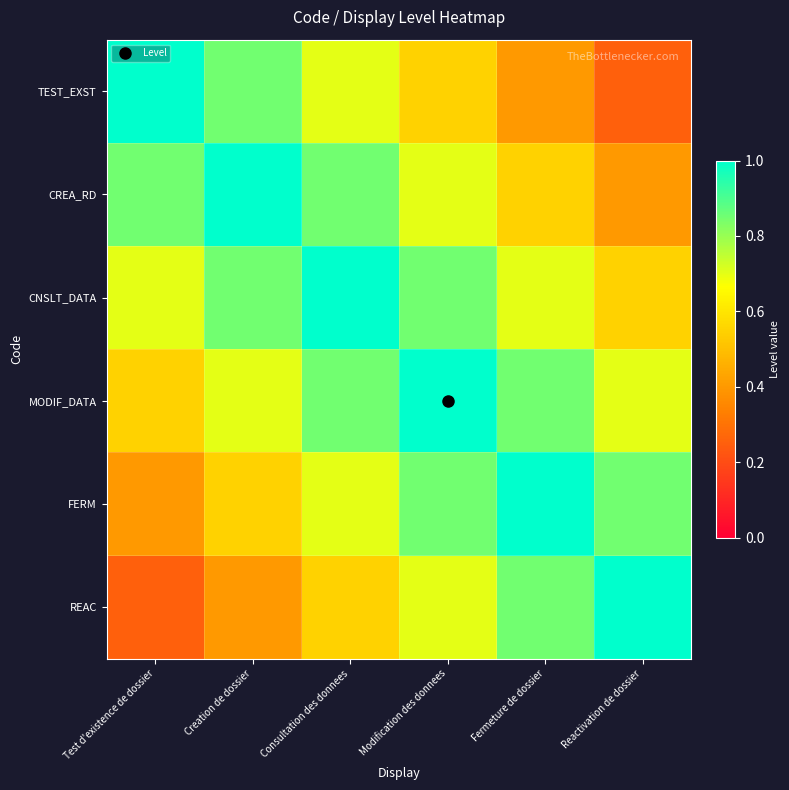

Reading right to left, list all the values displayed in this chart.

TEST_EXST: Reactivation de dossier=0.2	Fermeture de dossier=0.4	Modification des donnees=0.6	Consultation des donnees=0.7	Creation de dossier=0.8	Test d'existence de dossier=1.0
CREA_RD: Reactivation de dossier=0.4	Fermeture de dossier=0.6	Modification des donnees=0.7	Consultation des donnees=0.8	Creation de dossier=1.0	Test d'existence de dossier=0.8
CNSLT_DATA: Reactivation de dossier=0.6	Fermeture de dossier=0.7	Modification des donnees=0.8	Consultation des donnees=1.0	Creation de dossier=0.8	Test d'existence de dossier=0.7
MODIF_DATA: Reactivation de dossier=0.7	Fermeture de dossier=0.8	Modification des donnees=1.0	Consultation des donnees=0.8	Creation de dossier=0.7	Test d'existence de dossier=0.6
FERM: Reactivation de dossier=0.8	Fermeture de dossier=1.0	Modification des donnees=0.8	Consultation des donnees=0.7	Creation de dossier=0.6	Test d'existence de dossier=0.4
REAC: Reactivation de dossier=1.0	Fermeture de dossier=0.8	Modification des donnees=0.7	Consultation des donnees=0.6	Creation de dossier=0.4	Test d'existence de dossier=0.2